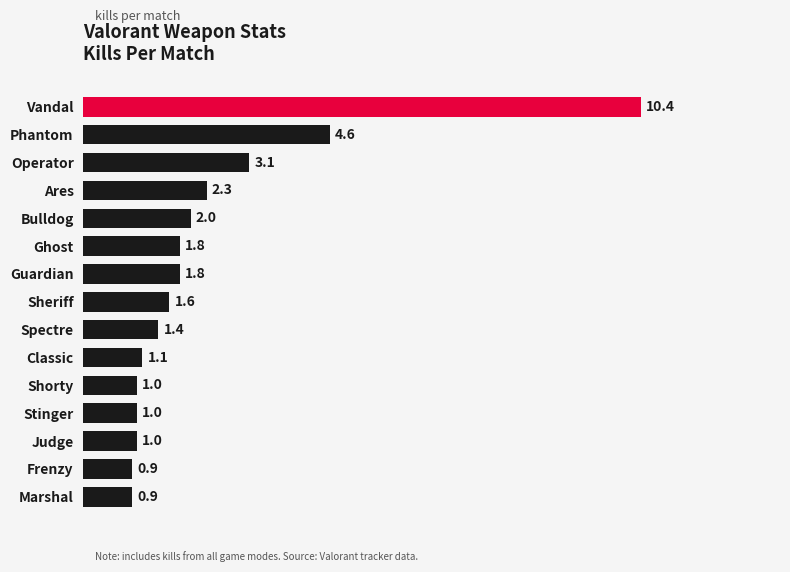

The value at Operator is 5.1. True or false?

False